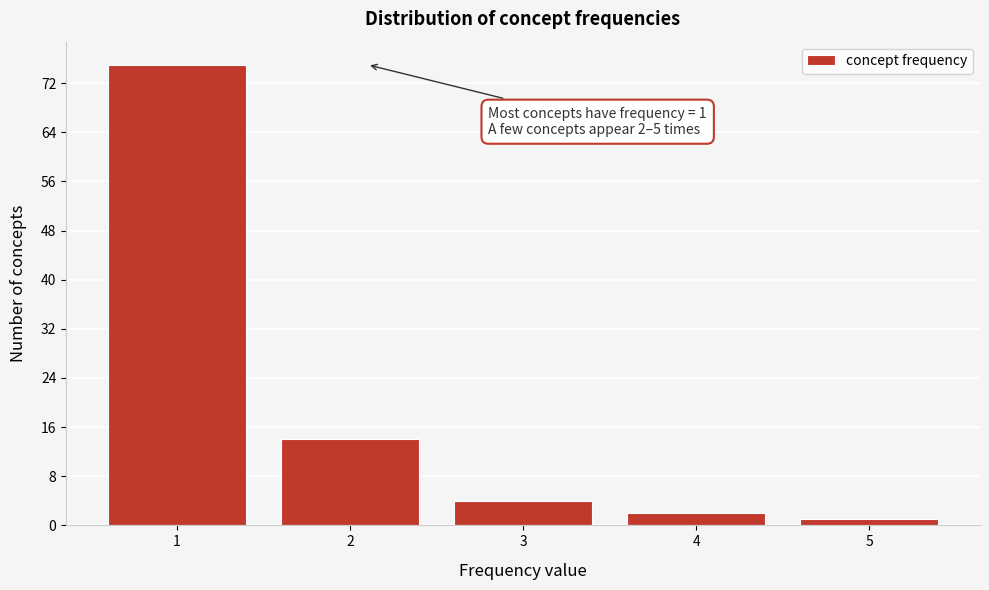

Reading left to right, transcribe all the data shown in this chart.

75	14	4	2	1